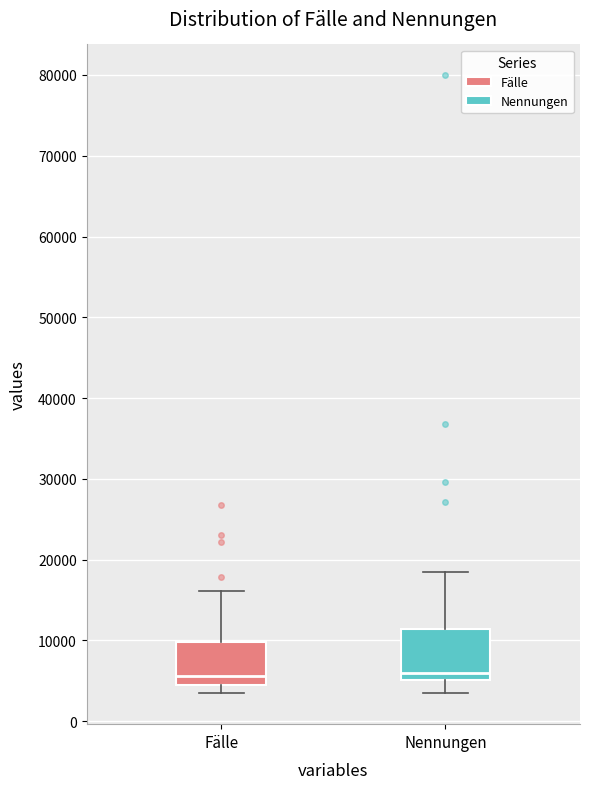

Reading left to right, transcribe this box plot: for each box, give where its median line is, the range the box spans, and where its two whiskers end, as read against the y-axis. The values are not printed on the chart, so give them approximately, as read against the axis.

Fälle: median 6000, box 5000 to 10000, whiskers 3000 to 16000
Nennungen: median 6000, box 5000 to 11000, whiskers 4000 to 19000